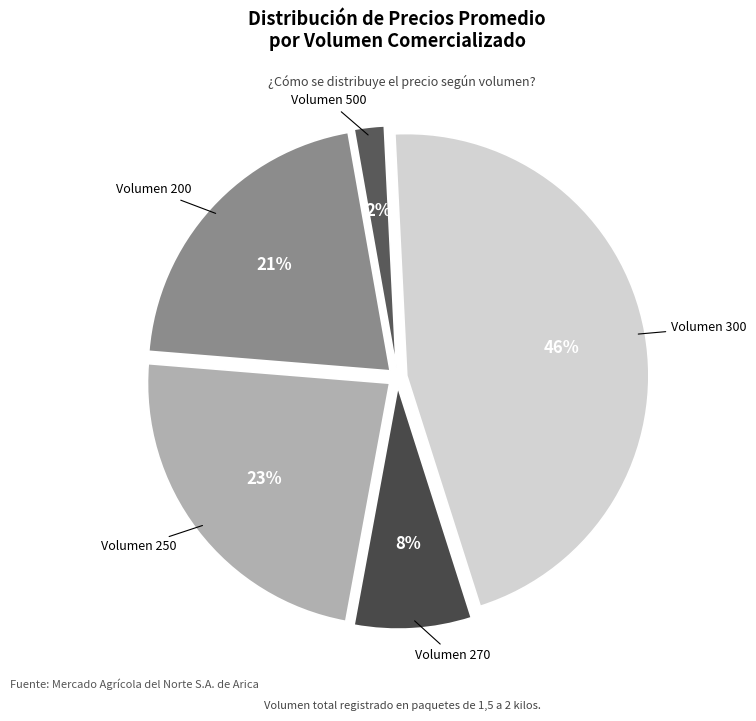

What is the largest slice in the pie chart?

Volumen 300